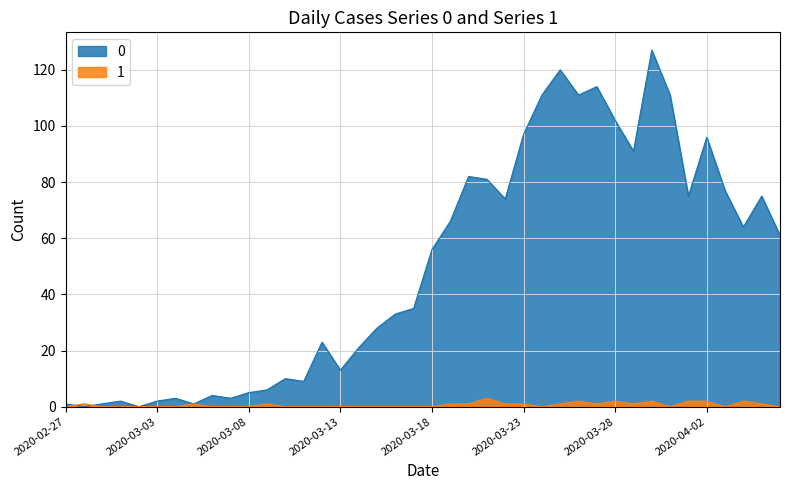

What is the sum of the 1 values at 2020-02-28 and 2020-02-29?

1